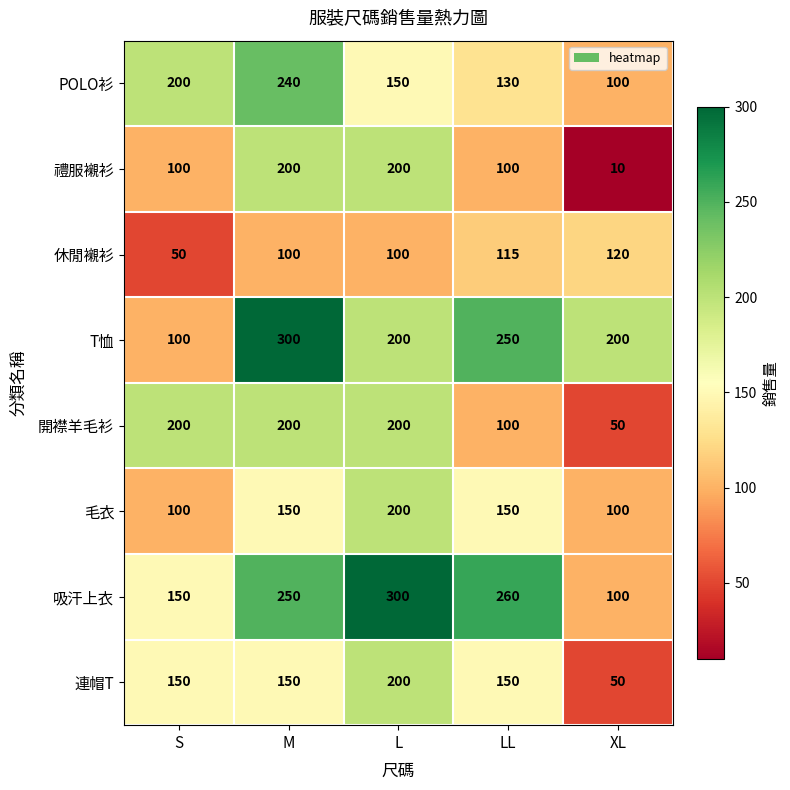

At how many categories does at least one series exceed 69?

5